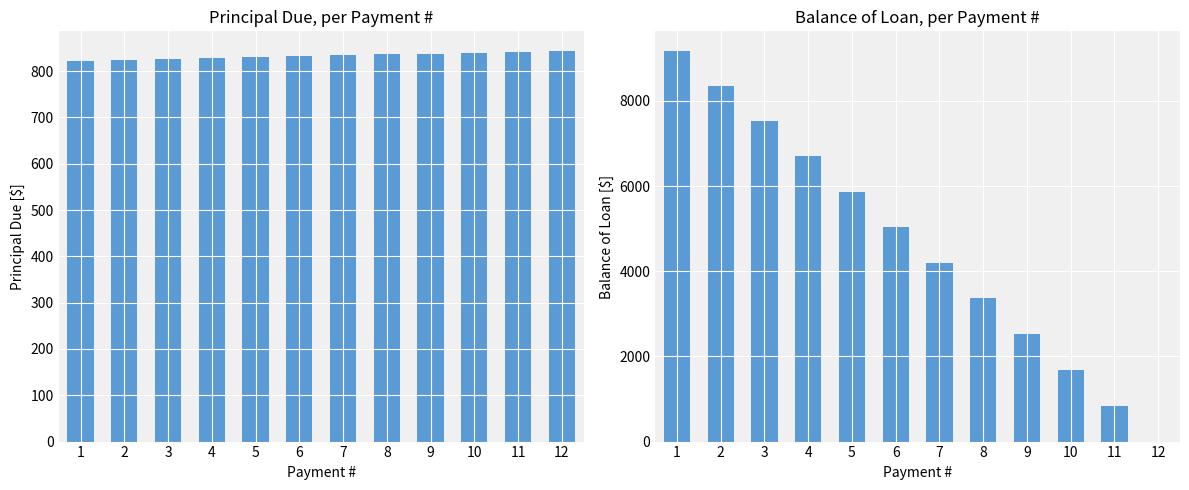

Rank the series at 11 from highest to lowest value.

Balance of Loan, Principal Due